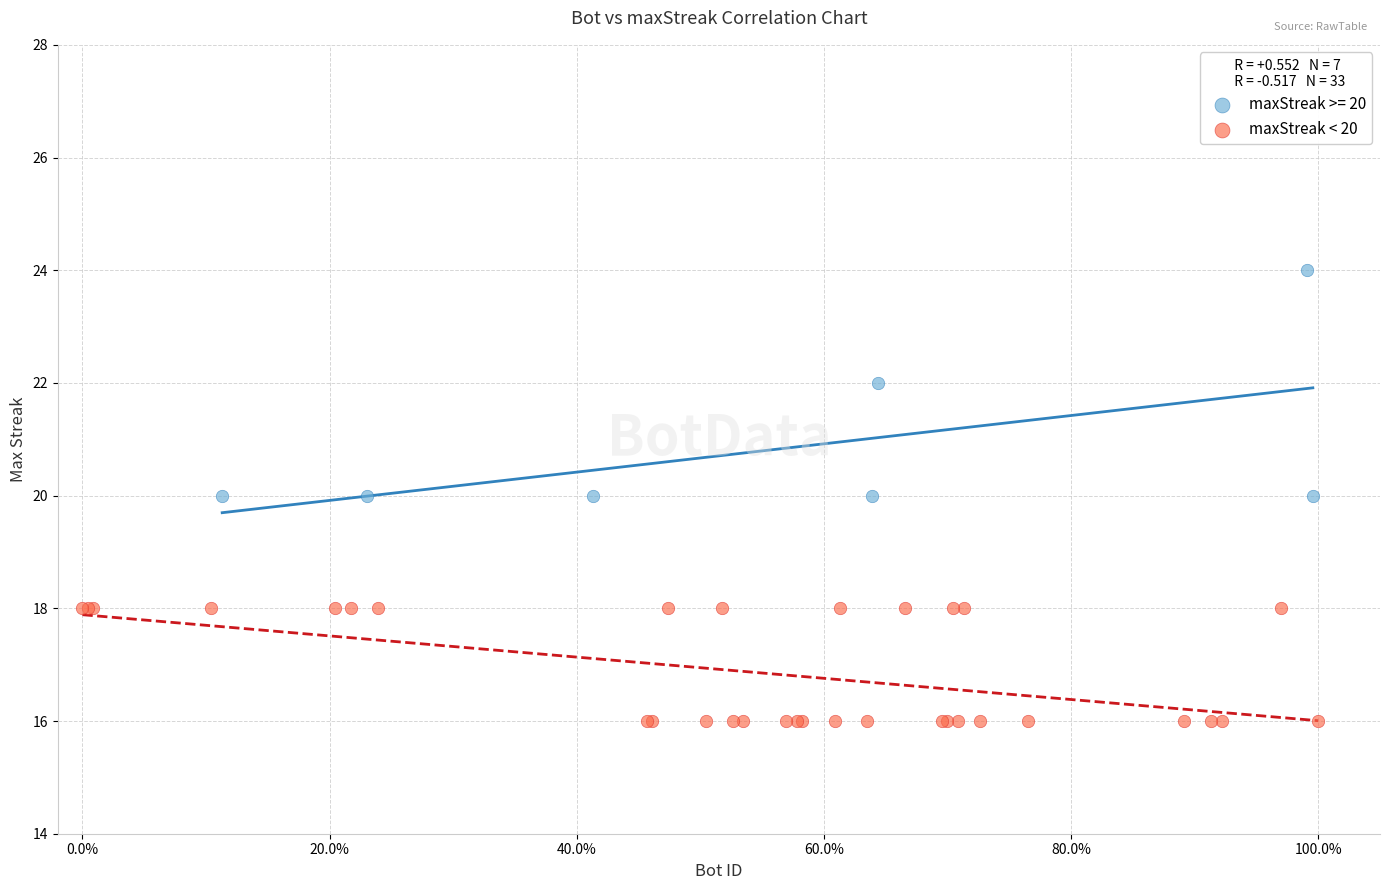

Which series contains the lowest Y value?

maxStreak < 20